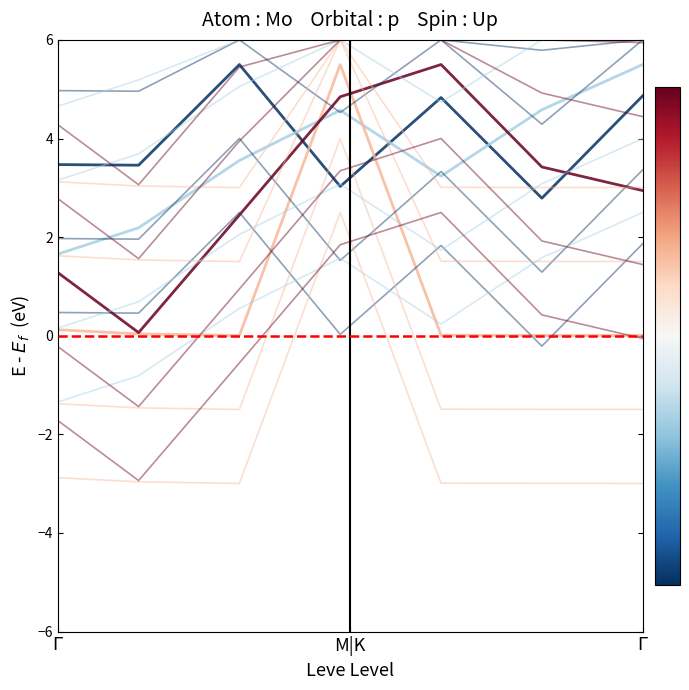

True or false: currentAveragePrice and Leve Gil intersect in this chart.

True